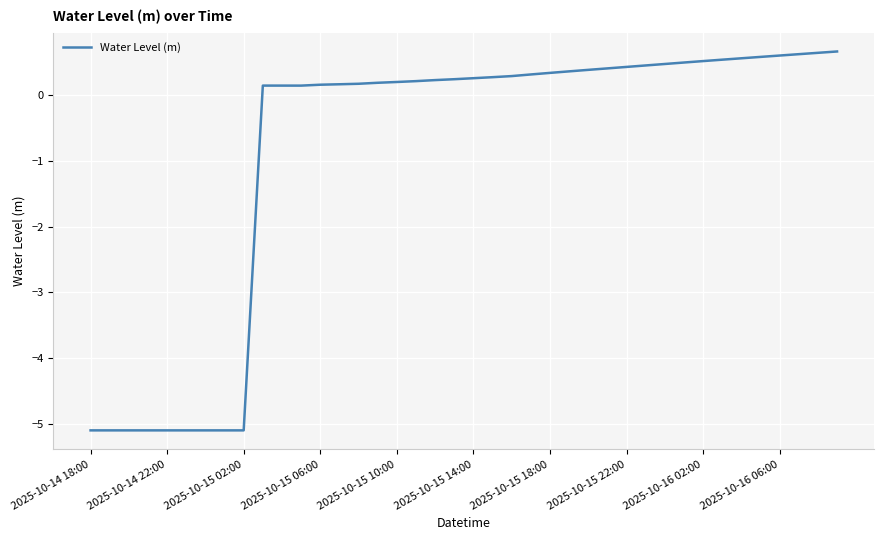

How many lines are shown in the chart?

1